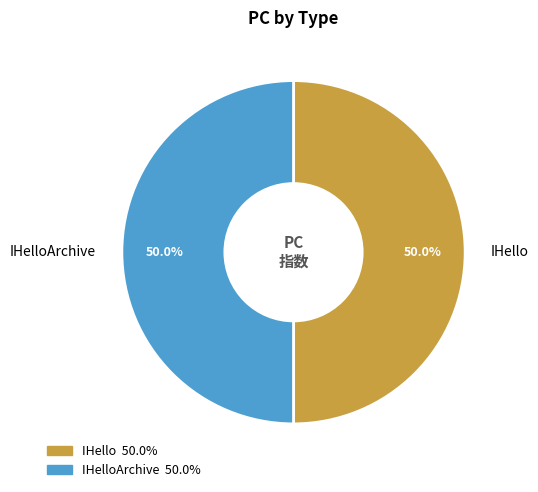

What percentage is NOT represented by IHello?

50.0%